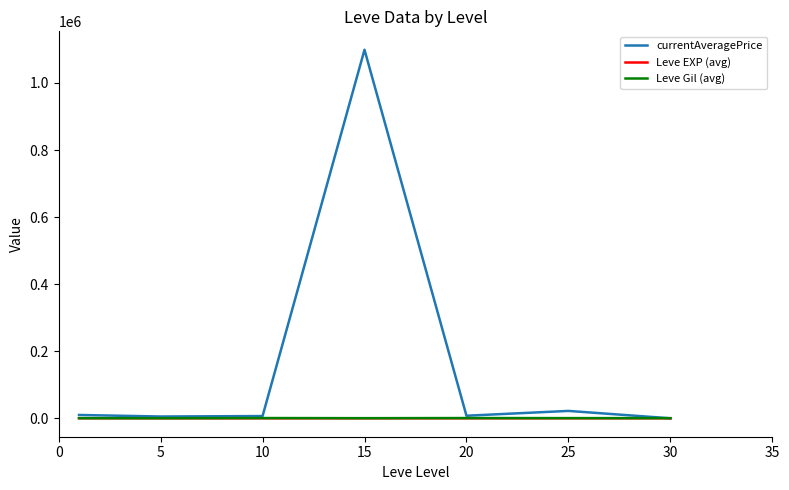

Which series has the widest spread of values?

currentAveragePrice